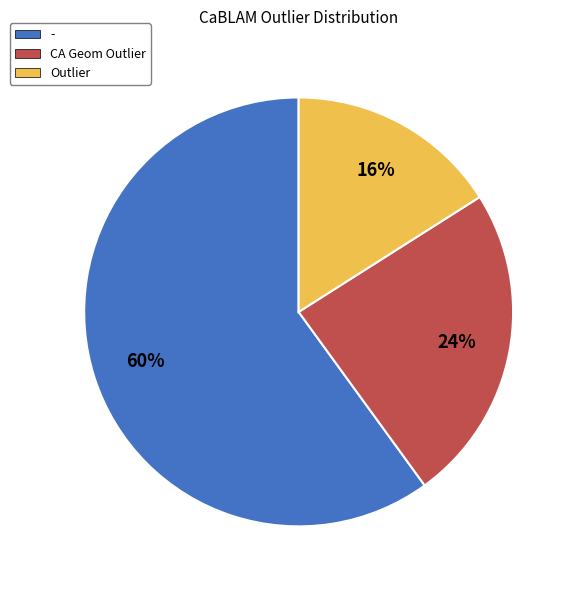

What is the ratio of the value at Outlier to the value at -?

0.3